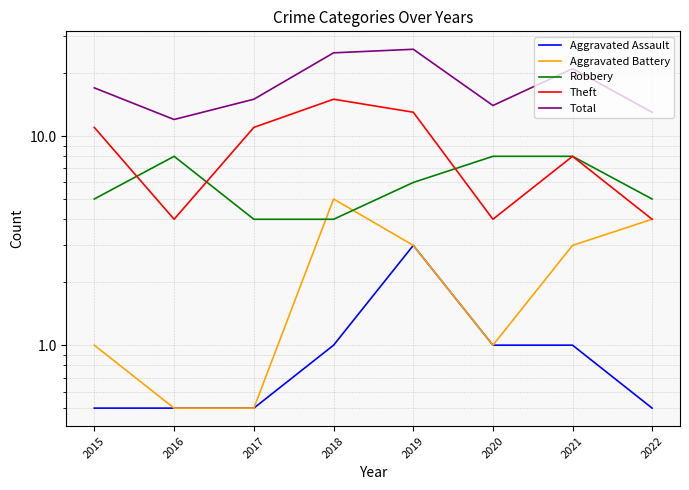

Which series has the widest spread of values?

Total